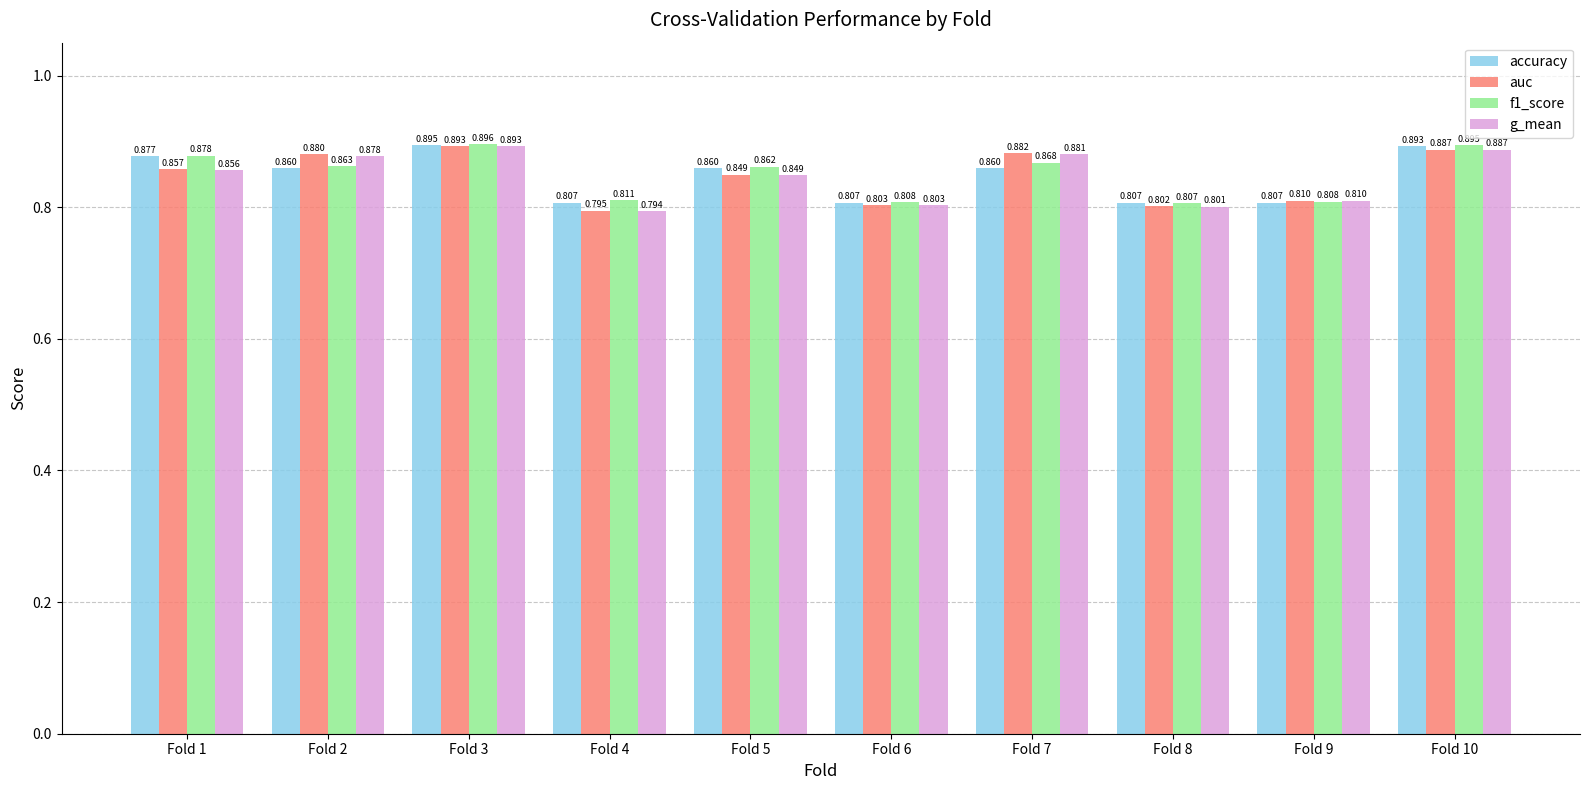

Is the value of f1_score at Fold 1 greater than the value of auc at Fold 5?

Yes